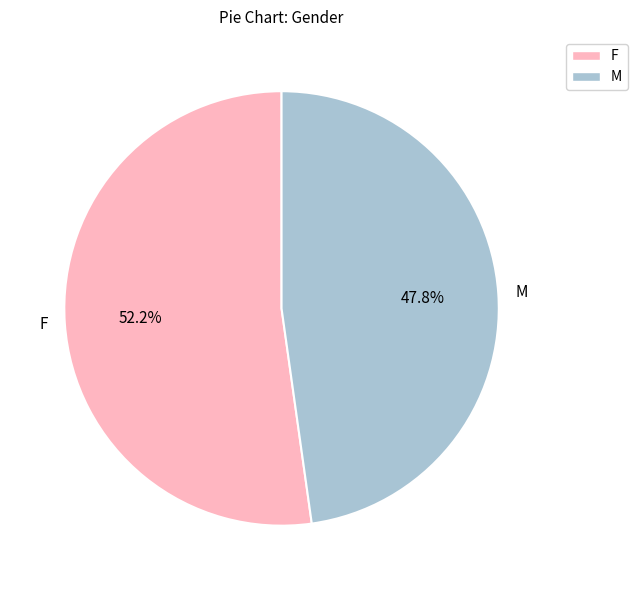

What is the smallest slice in the pie chart?

M